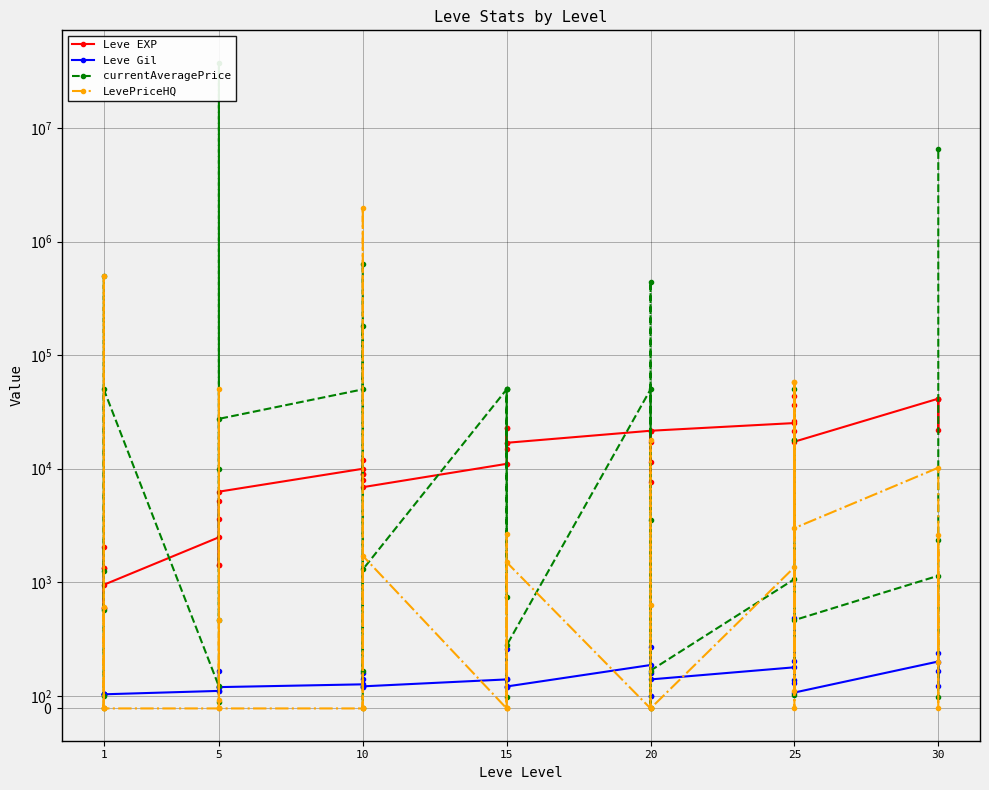

True or false: currentAveragePrice has a value of 12180 at 15.

False